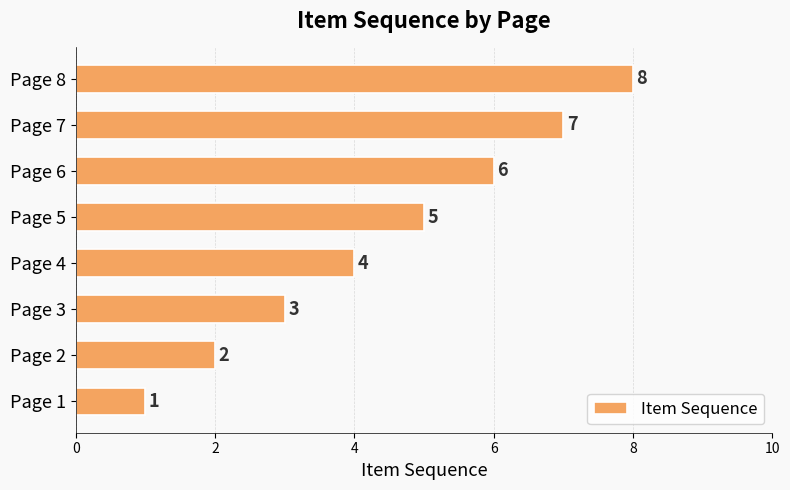

Is it true that the value at Page 5 is 2?

False